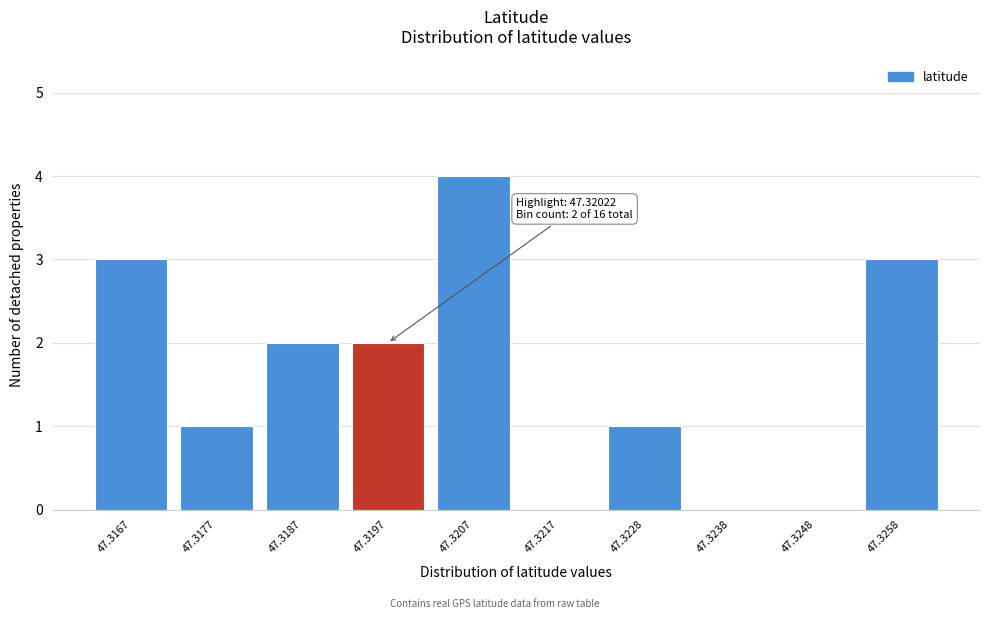

Reading left to right, list all the values displayed in this chart.

47.3167=3	47.3177=1	47.3187=2	47.3197=2	47.3207=4	47.3217=0	47.3228=1	47.3238=0	47.3248=0	47.3258=3